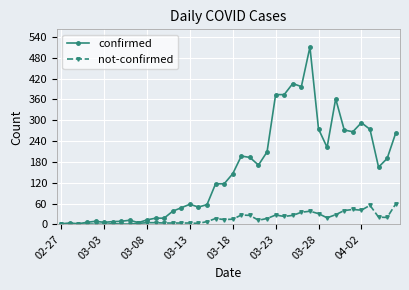

Which series has the largest total across all categories?

confirmed